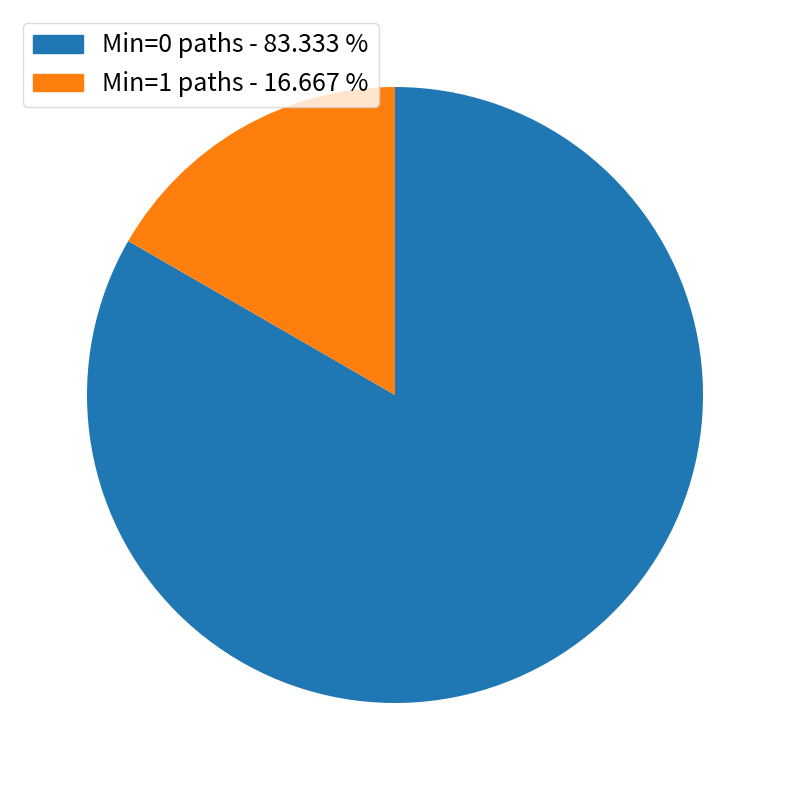

Which slice is the largest?

Min=0 paths - 83.333 %